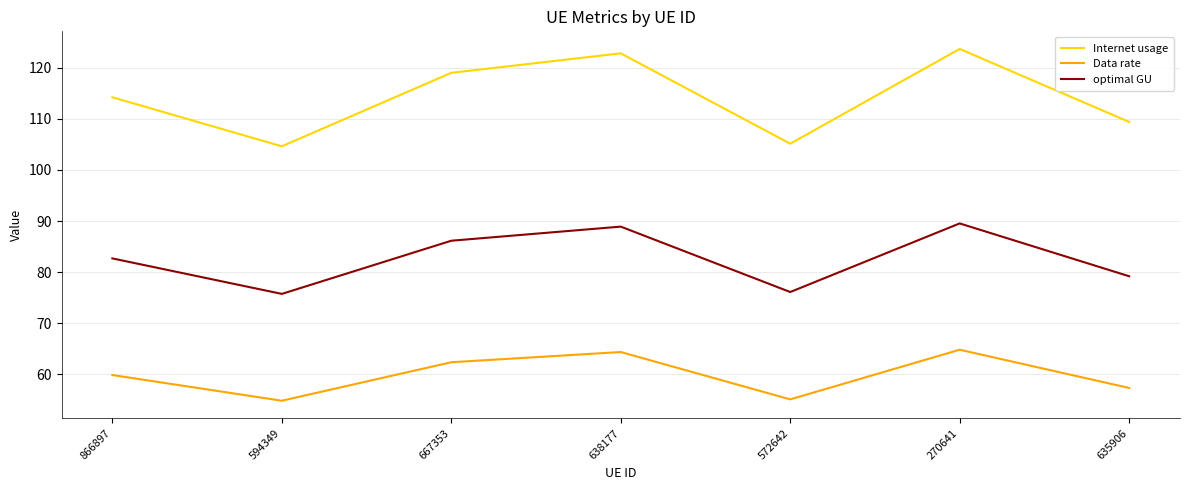

At how many categories does at least one series exceed 89?

7